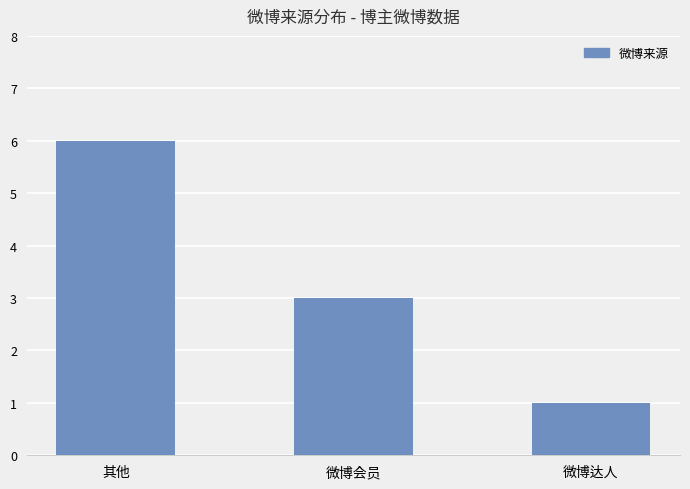

How many series are shown in this chart?

1